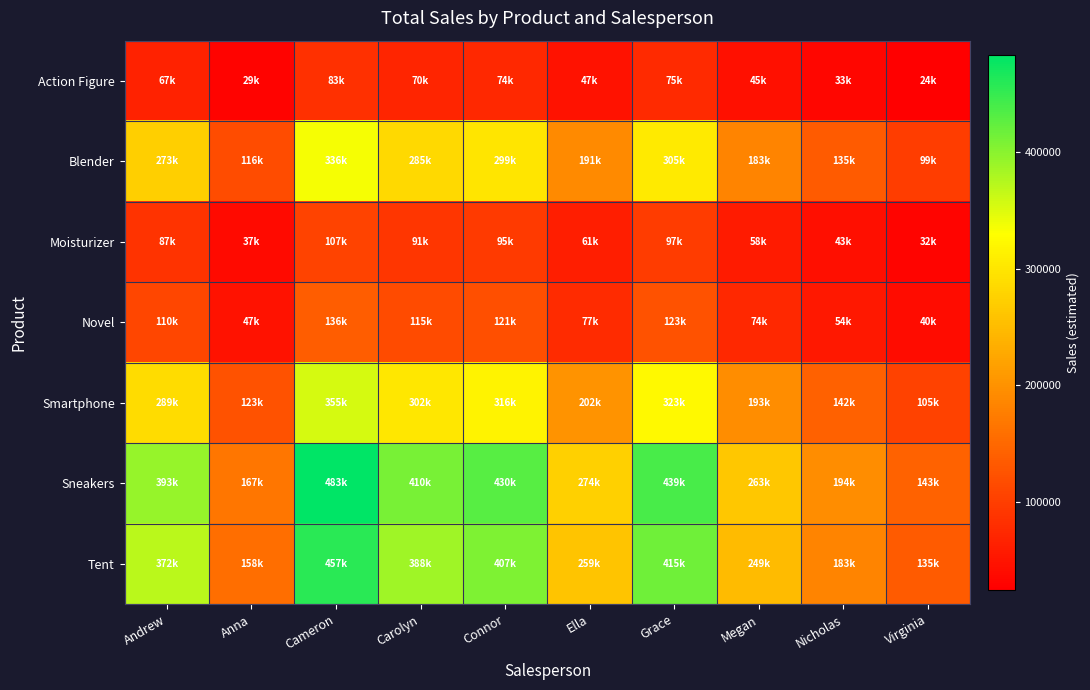

Which series changed the most between Cameron and Virginia?

Sneakers